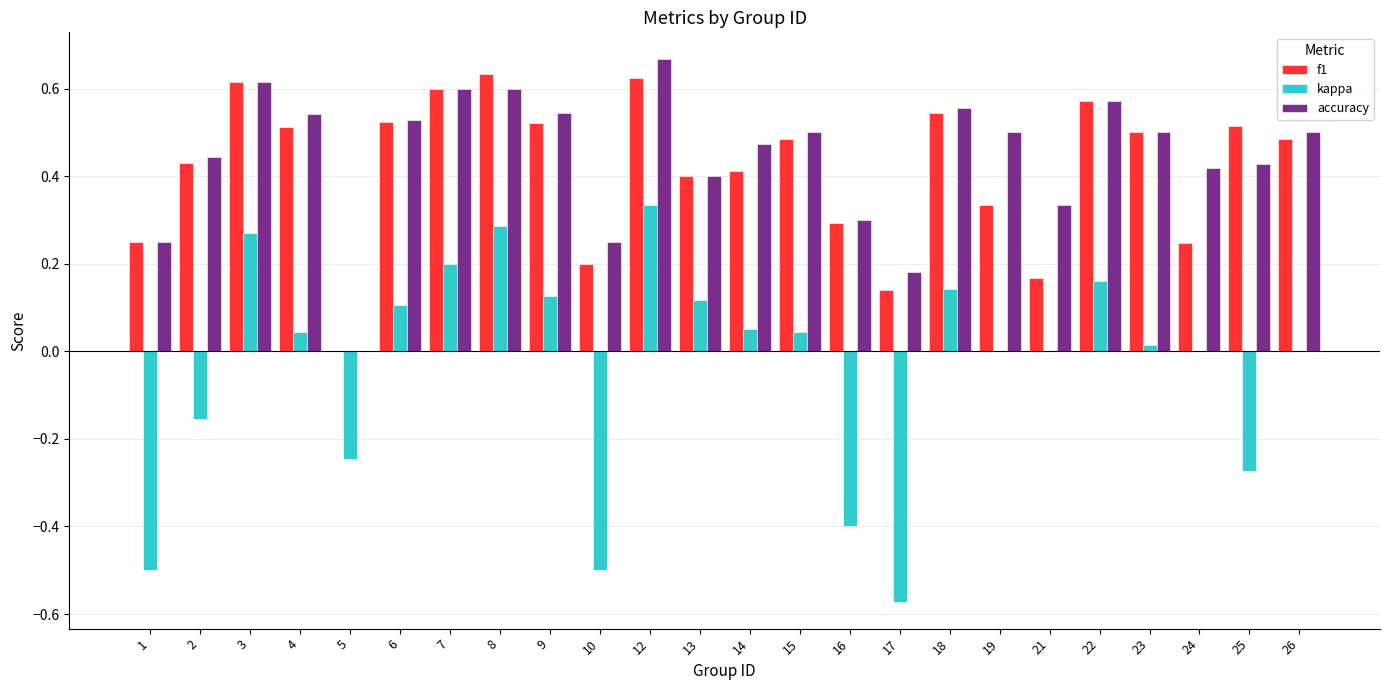

At which category is the sum across all series the highest?

12